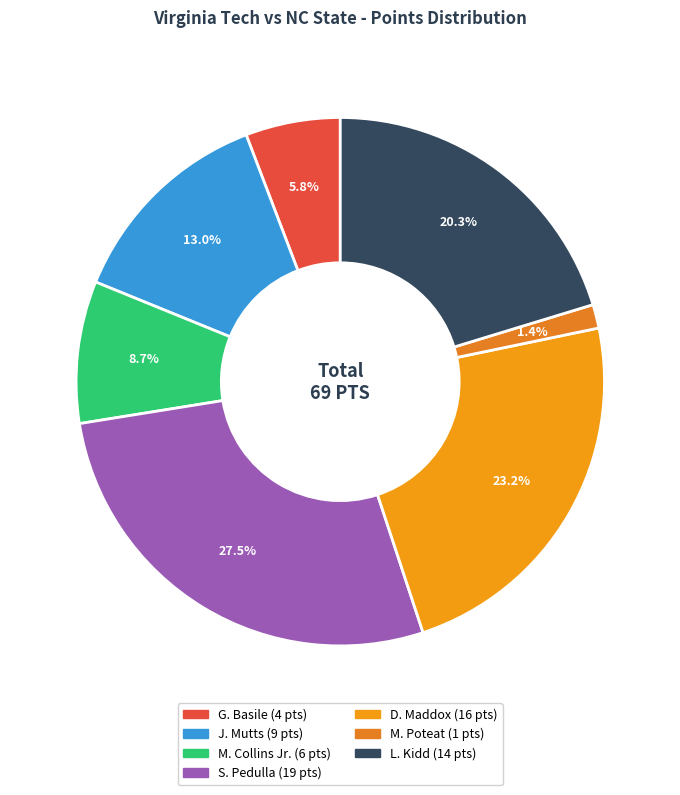

How many slices are in this pie chart?

7